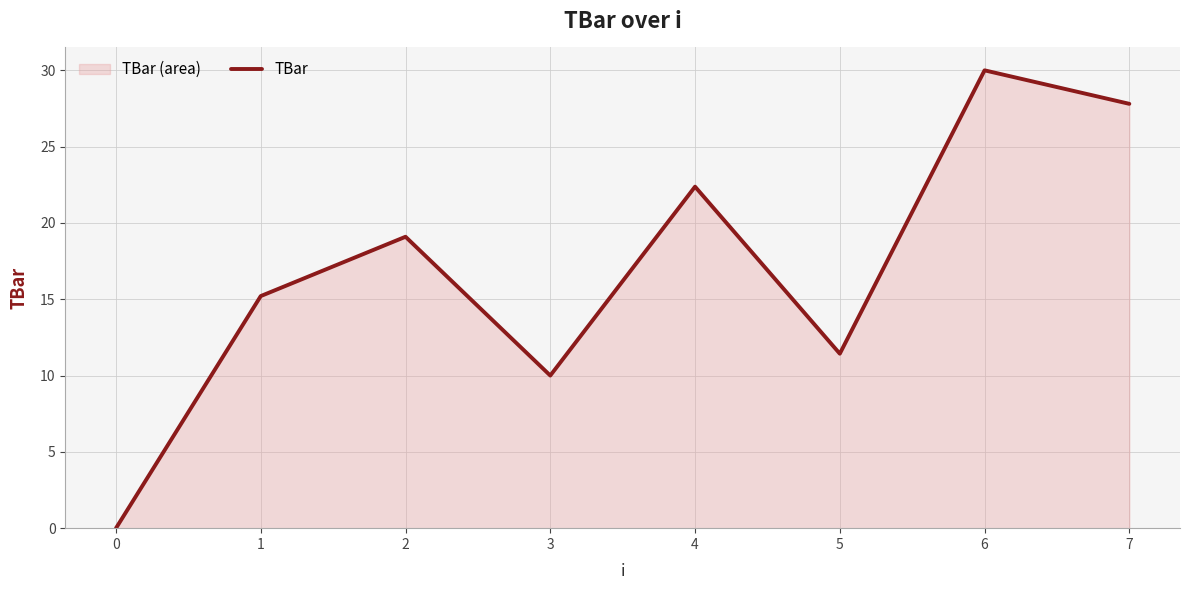

Reading left to right, extract all data points from this chart.

0.0	15.2	19.1	10.0	22.4	11.4	30.0	27.8